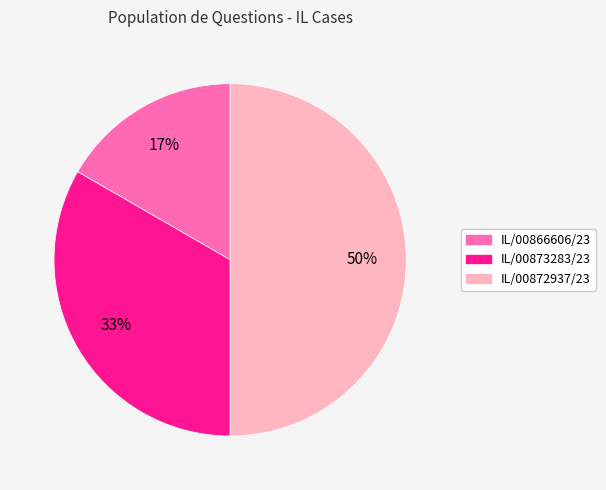

Which has a higher value, IL/00873283/23 or IL/00872937/23?

IL/00872937/23